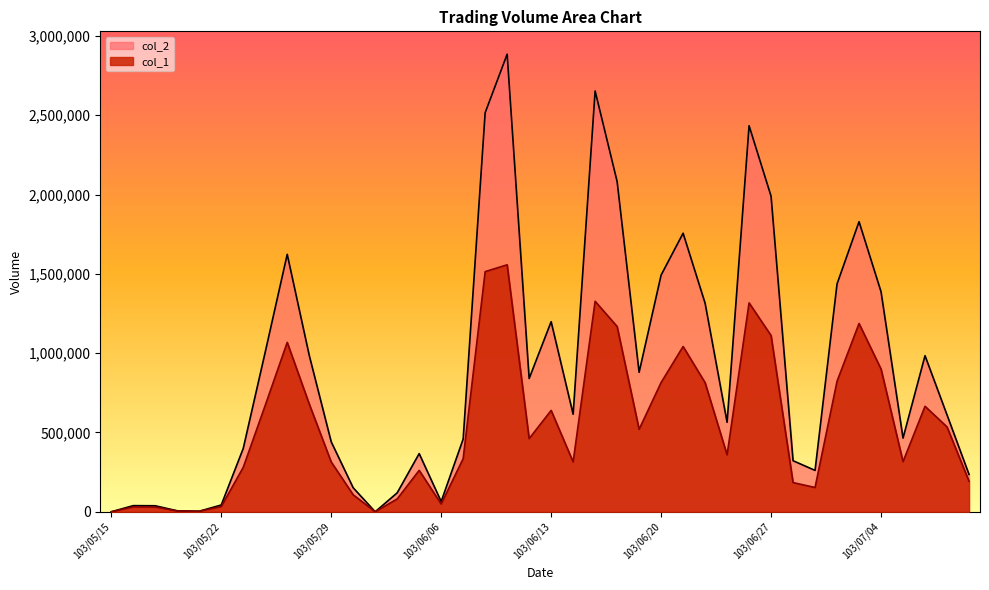

Which series has the largest total across all categories?

col_2